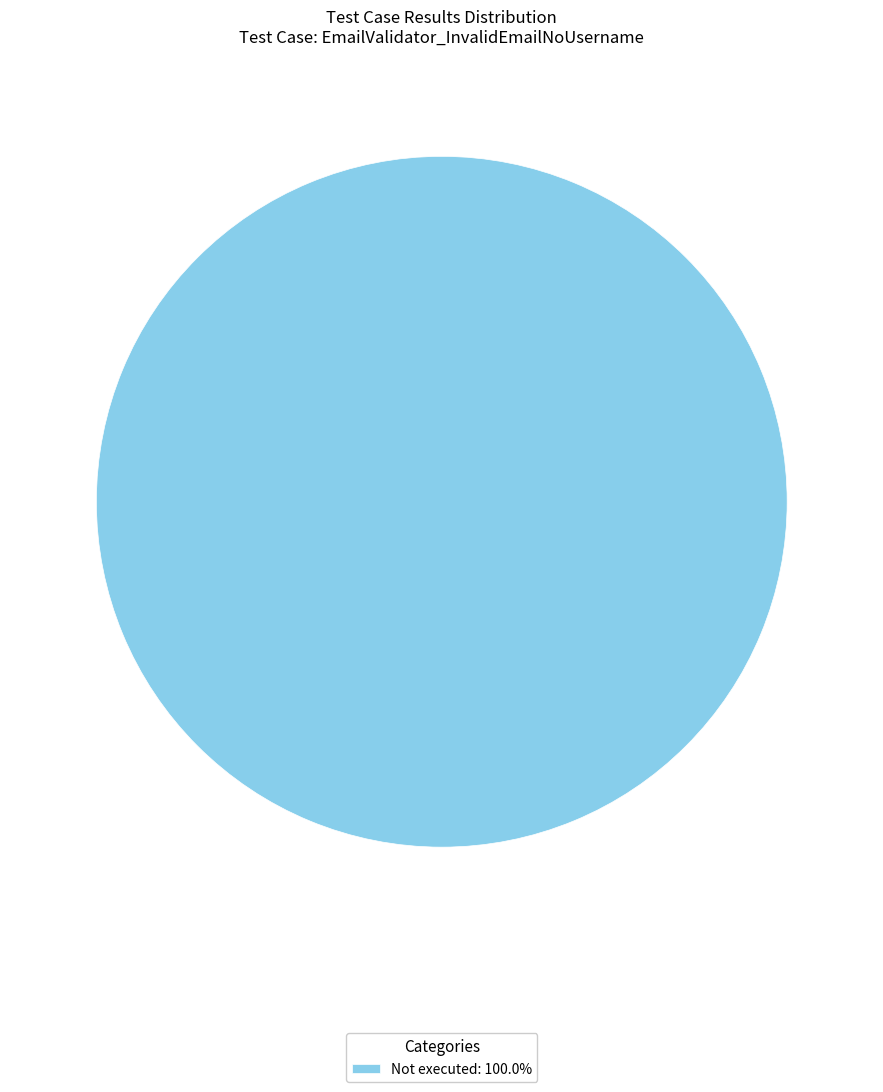

Does Not executed: 100.0% account for over 50% of the chart?

Yes